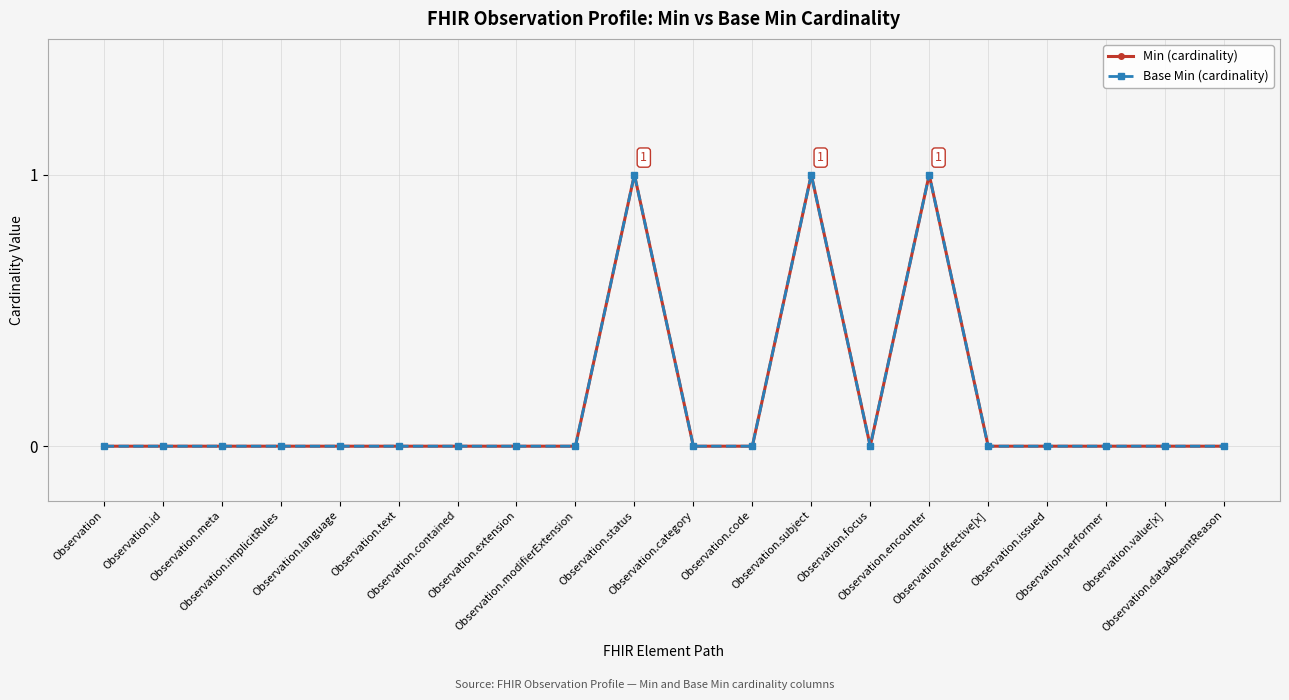

What position from the right is Observation.value[x]?

2